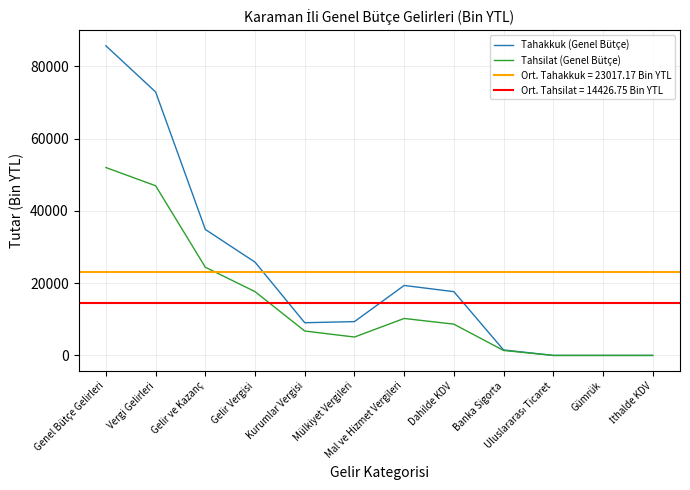

How many data points in Tahsilat (Genel Bütçe) are less than 8655?

6